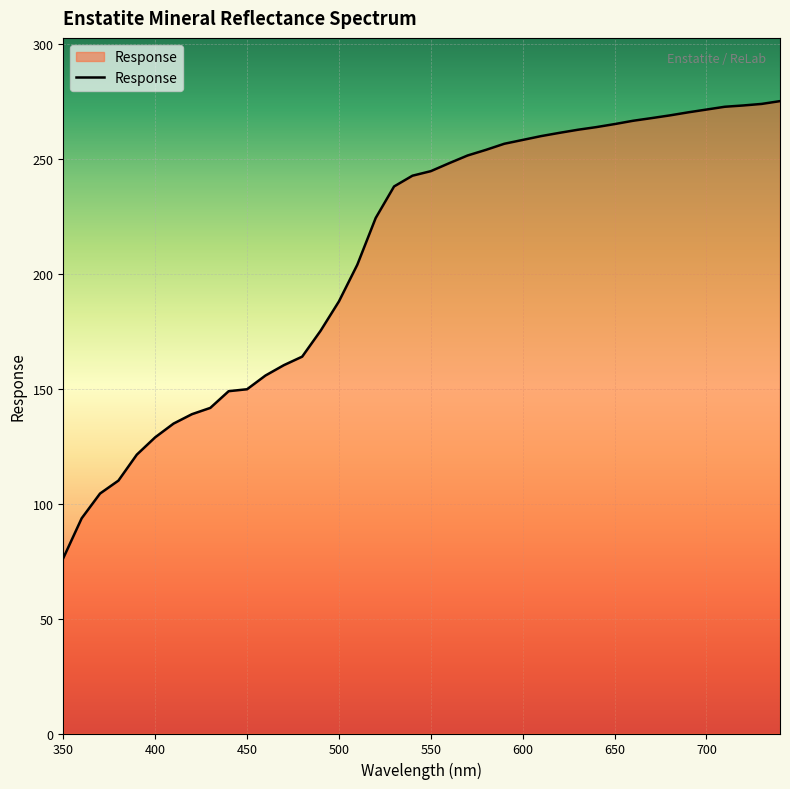

What is the maximum value shown in the chart?

275.3